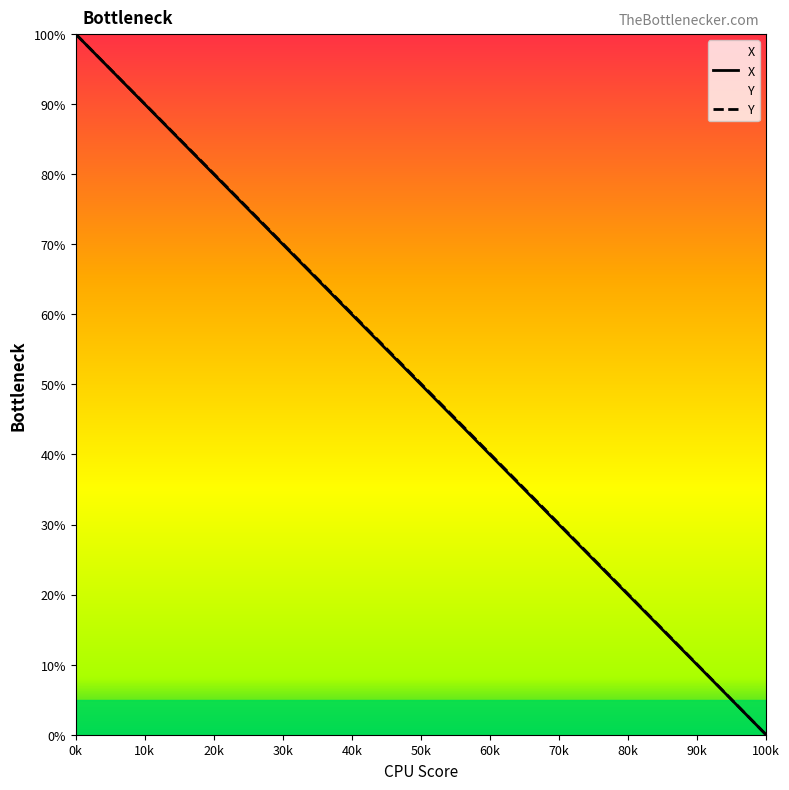

At which label does Y reach its peak?

0k